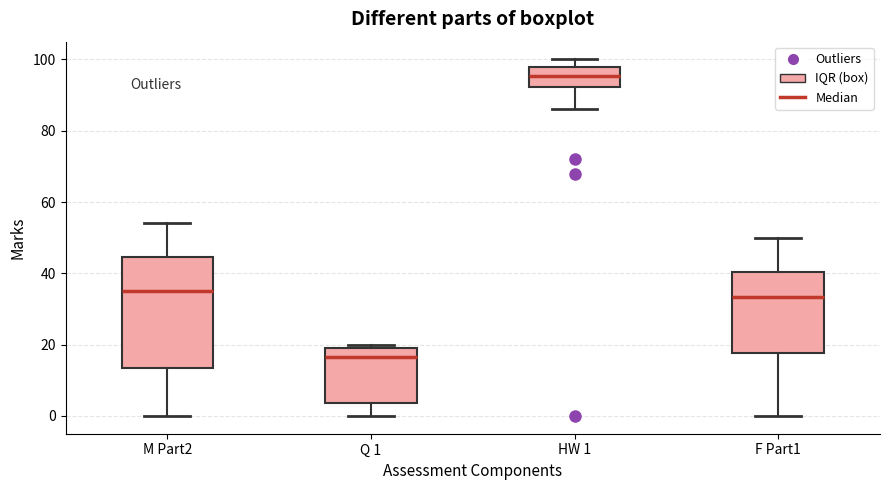

Which box is the tallest, from its lower edge to its upper edge?

M Part2